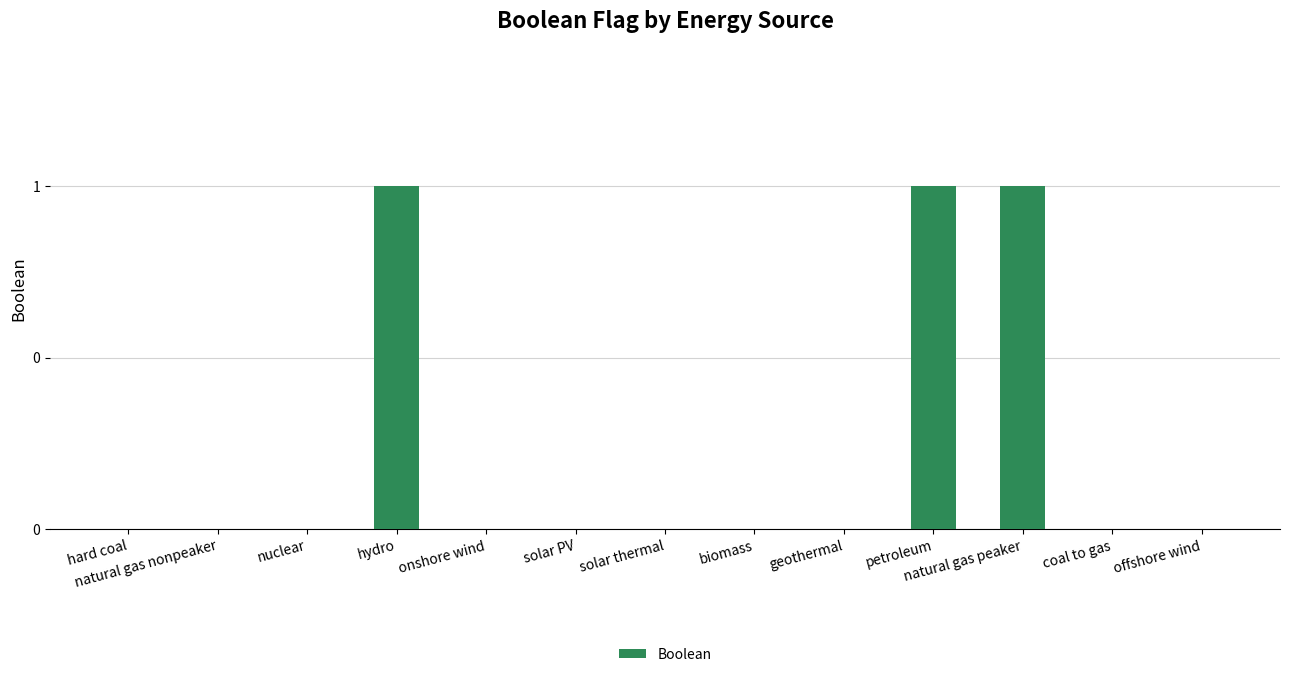

Reading left to right, what are all the values shown in this chart?

0	0	0	1	0	0	0	0	0	1	1	0	0